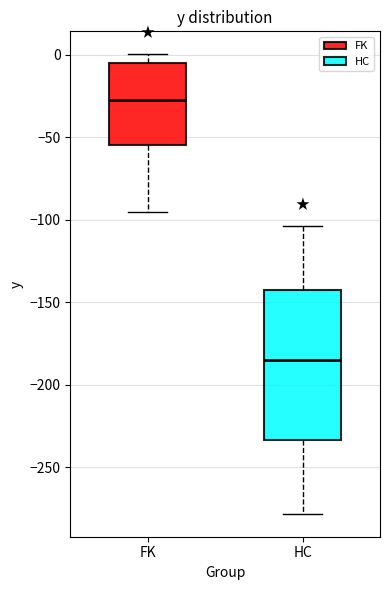

Which box is the tallest, from its lower edge to its upper edge?

HC